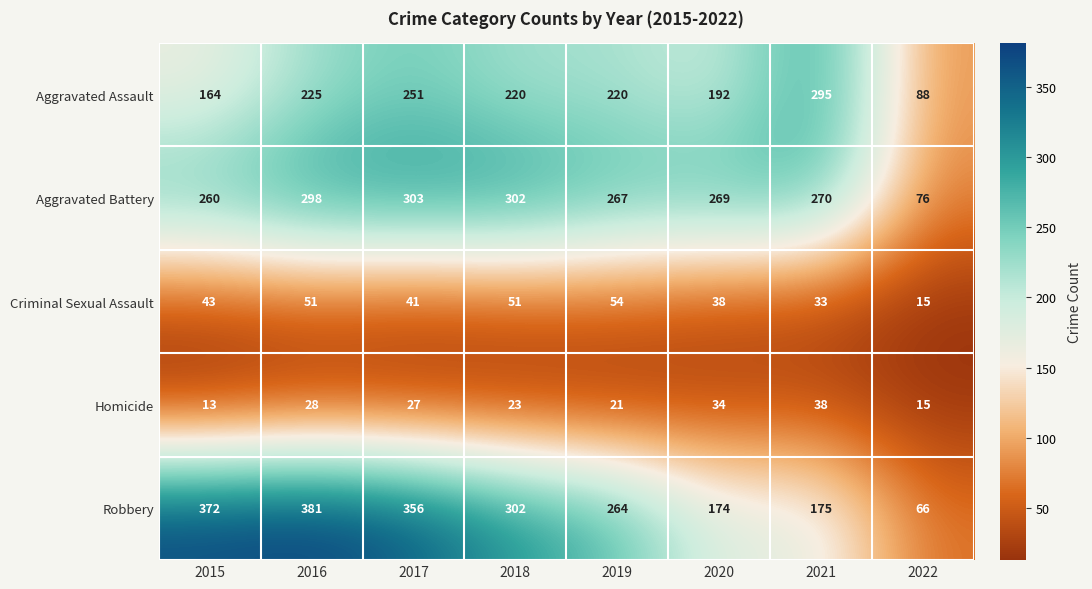

Count the number of categories in the chart.

8